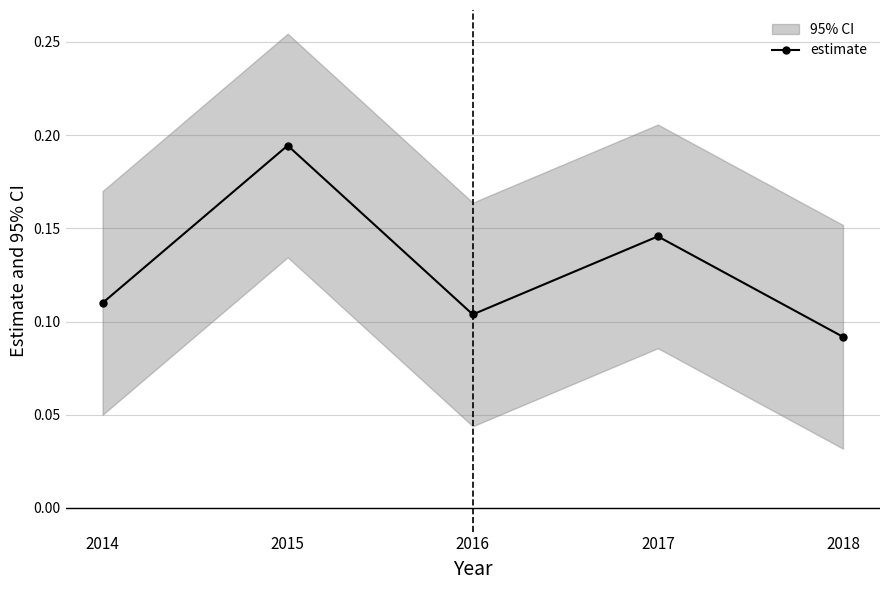

What is the average value?

0.1